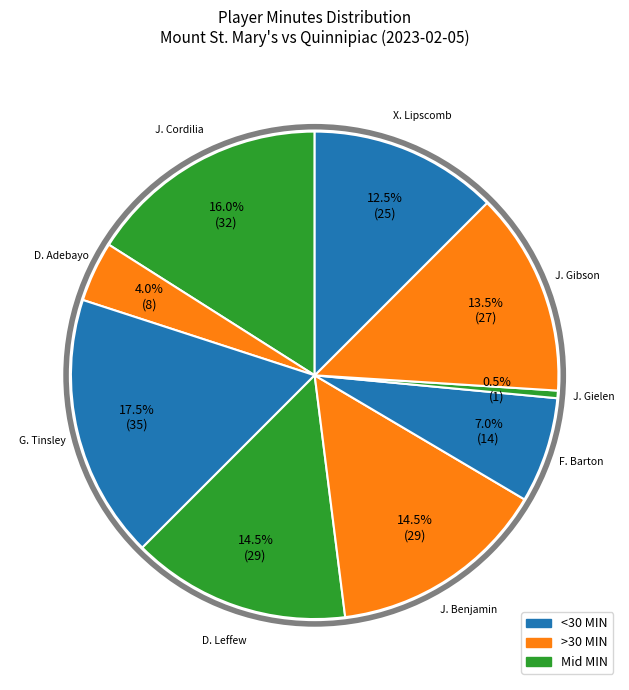

Count the number of slices in the pie.

9